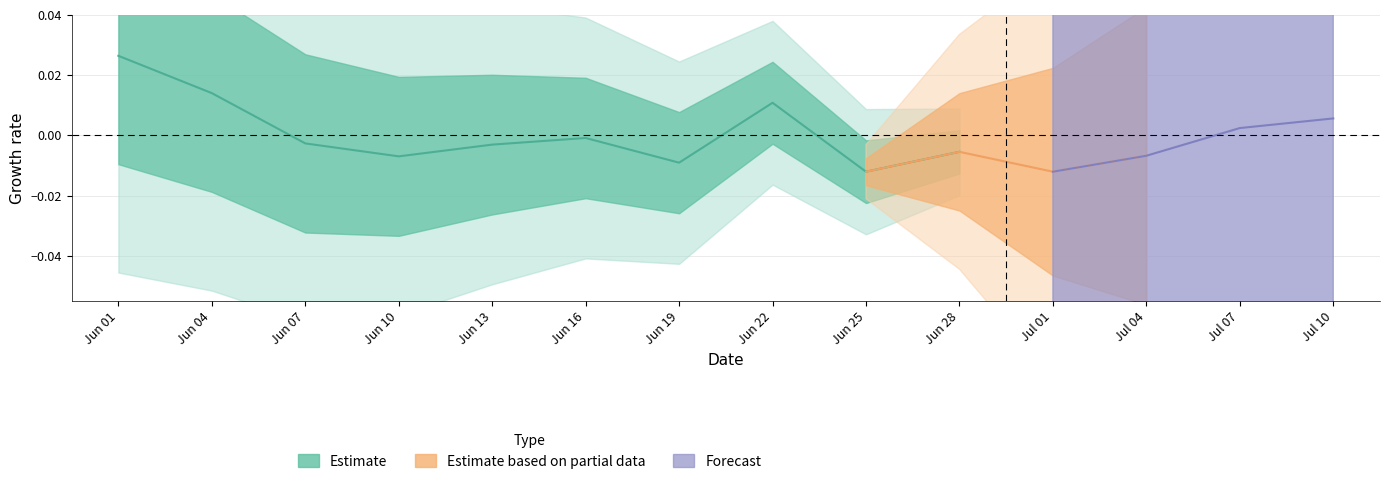

Which category has the highest value across all series?

Jun 01